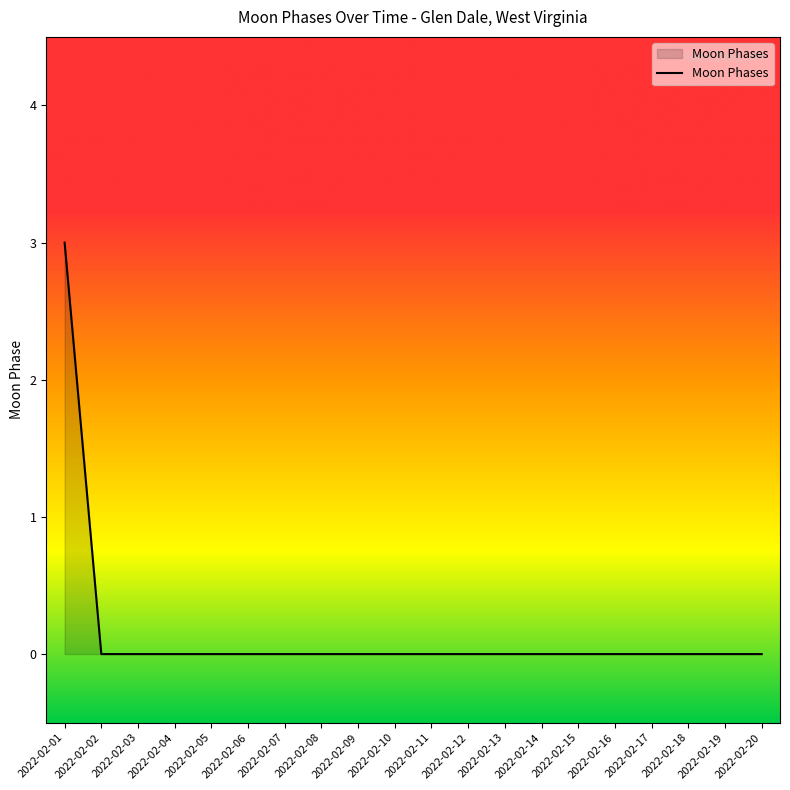

Which label corresponds to the largest value in the chart?

2022-02-01